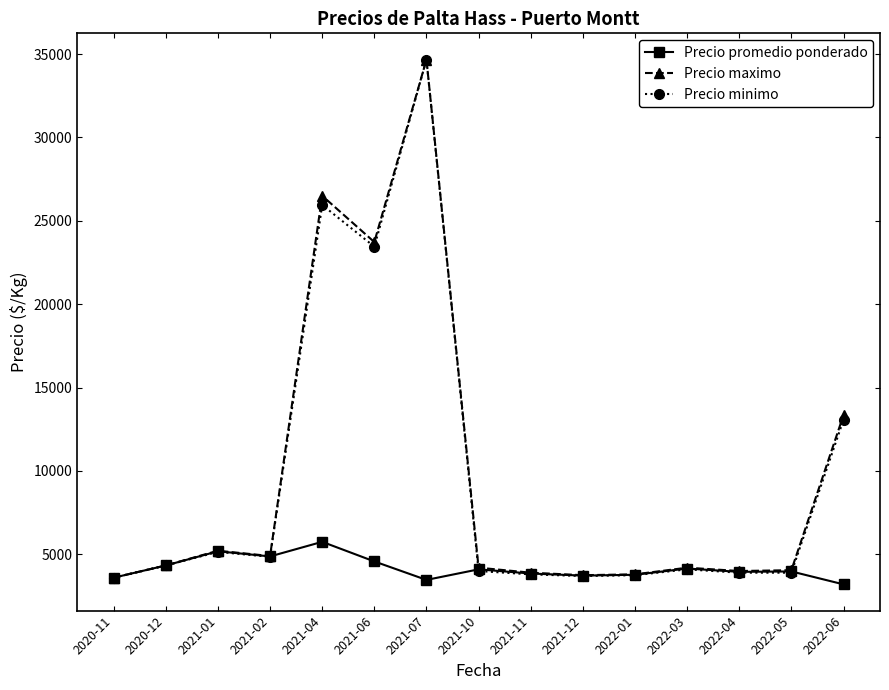

What is the maximum value for Precio promedio ponderado?

5750.0